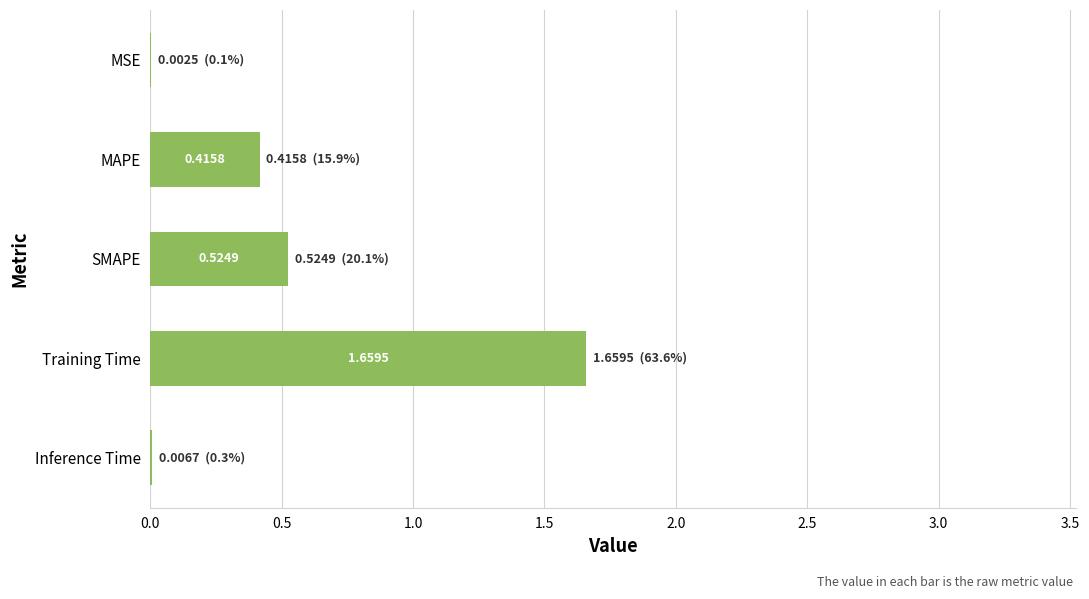

What is the sum of all values?

2.6